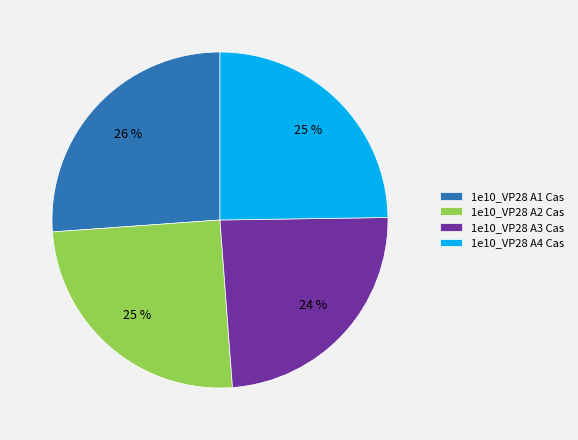

Is it true that 1e10_VP28 A3 Cas is 24% of the pie?

True